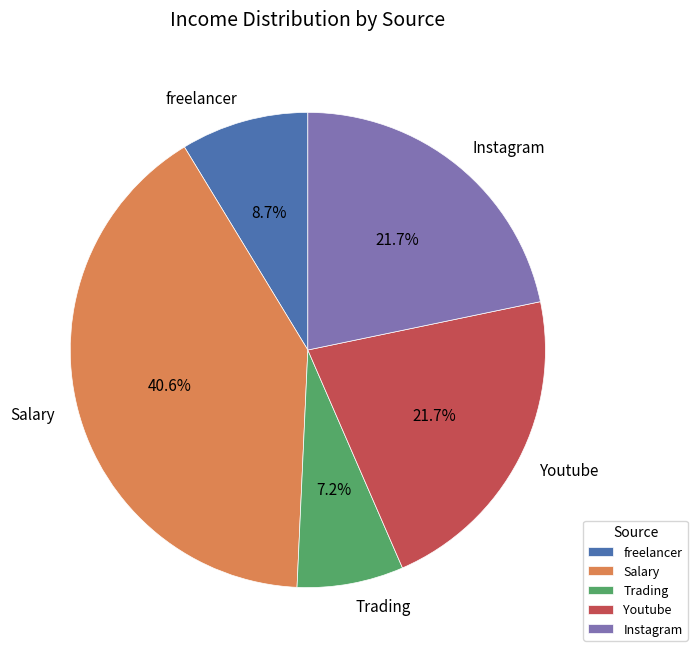

How many segments does this pie chart have?

5